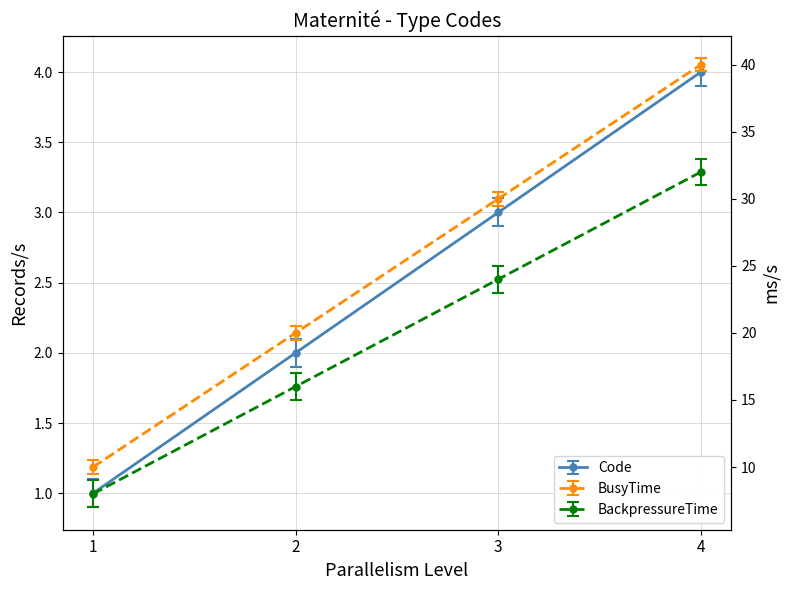

What is the average value?

2